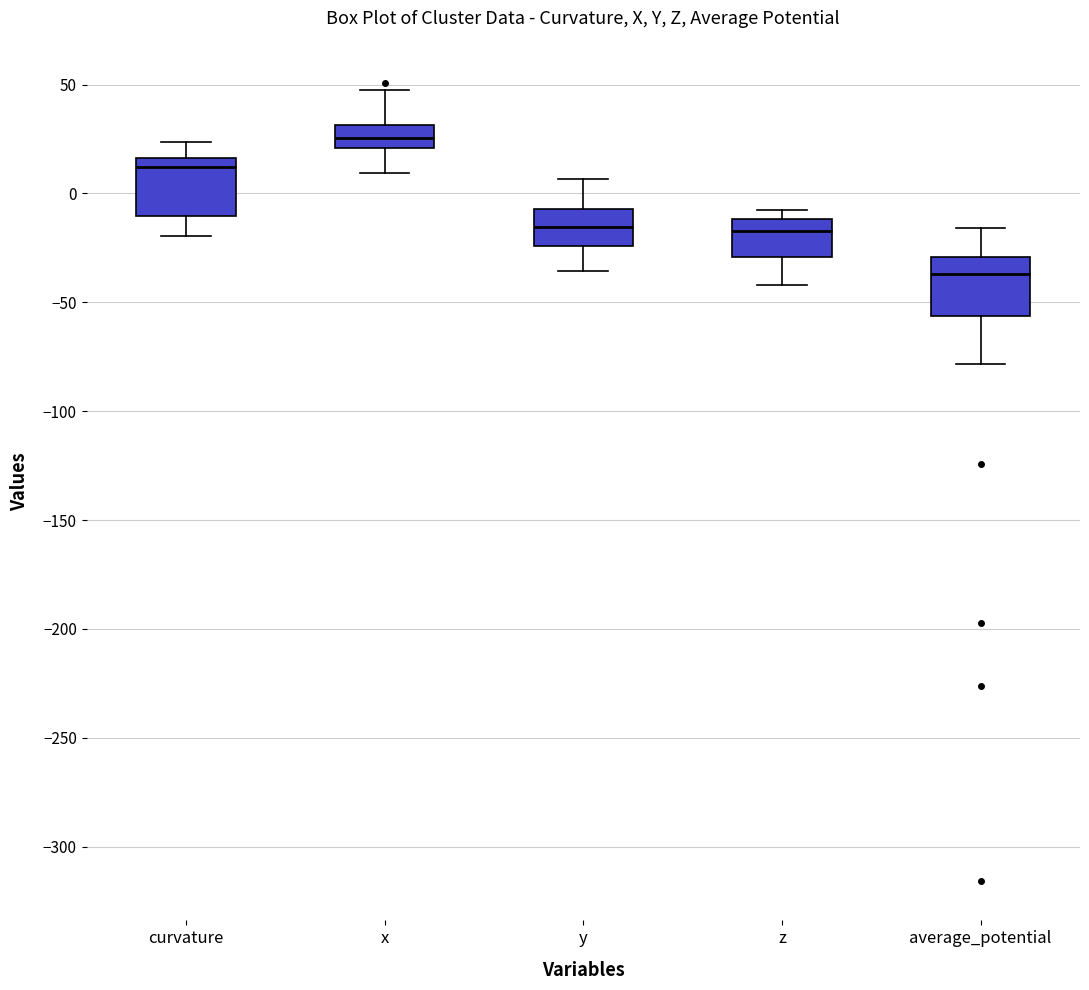

Where is the lower edge of the box for z on the y-axis? The values are not printed on the chart, so give them approximately, as read against the axis.

-30